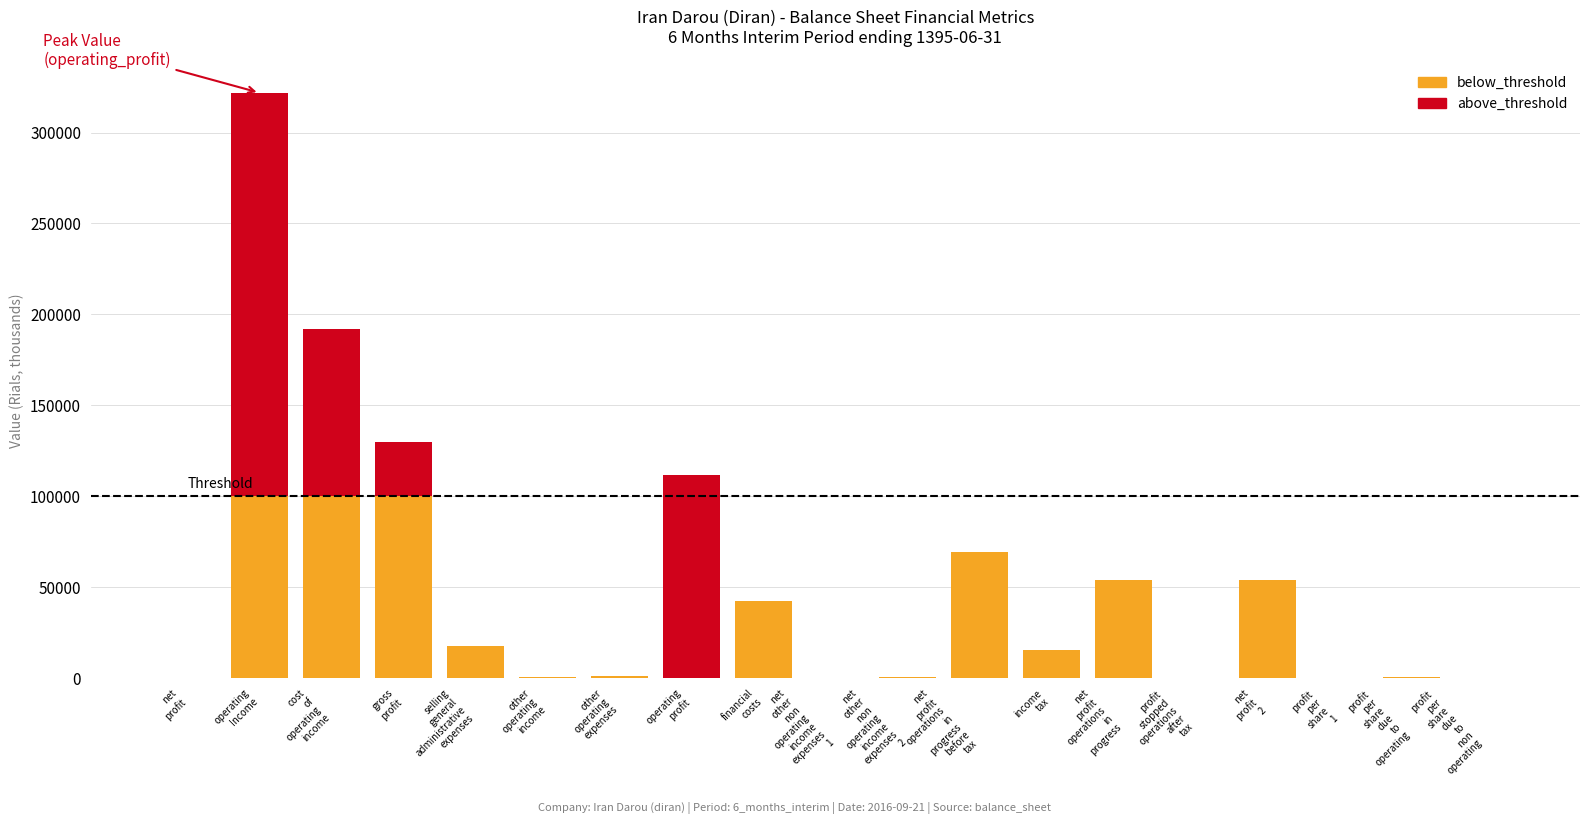

Are the bars horizontal?

No